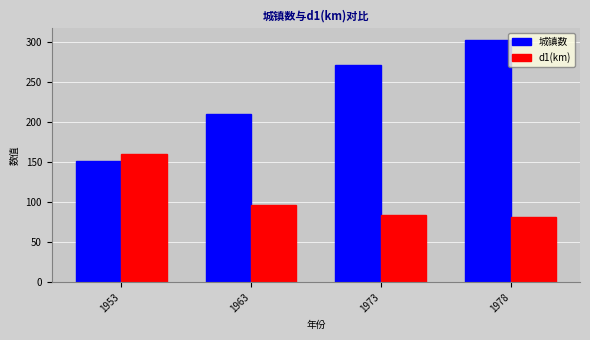

What is the highest value of the d1(km) series?

160.3